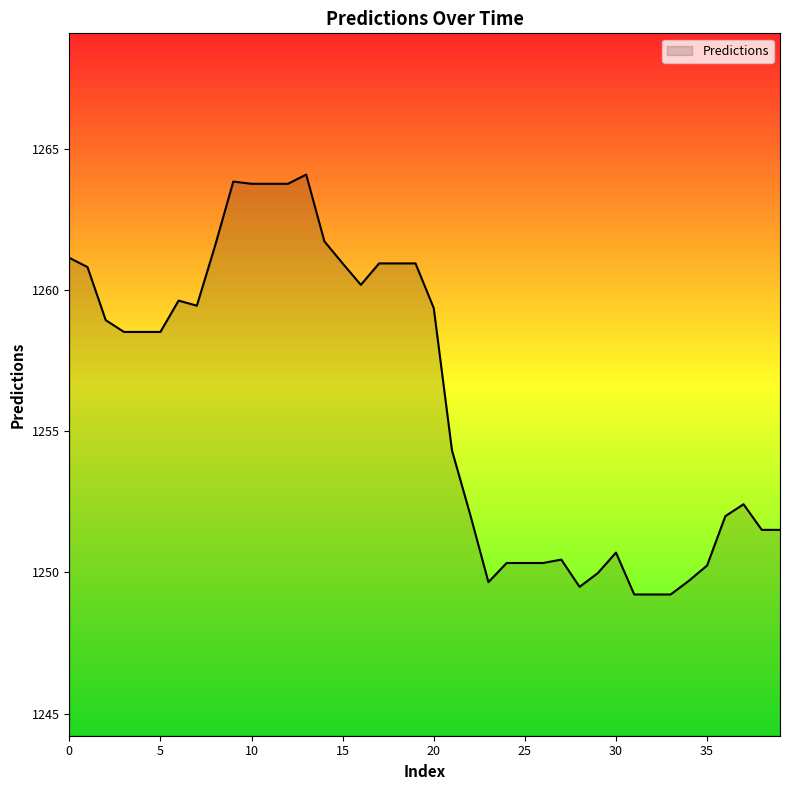

What is the greatest value displayed?

1264.1